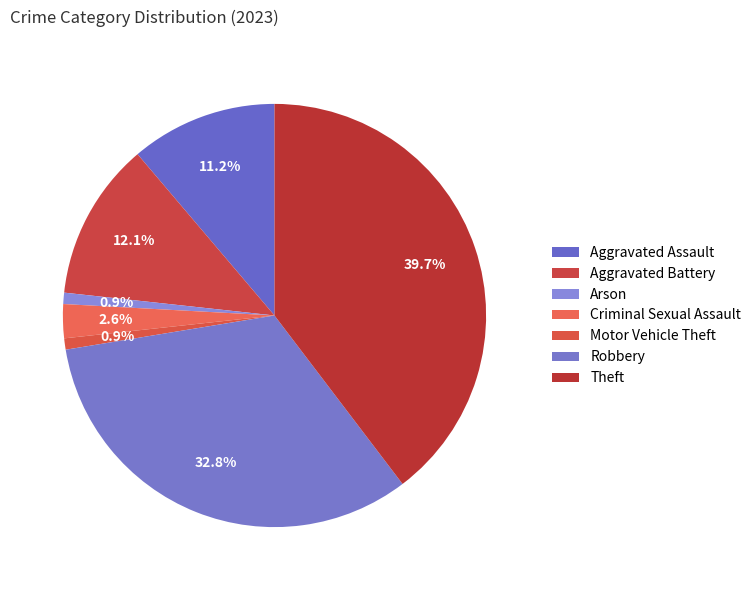

What is the largest slice in the pie chart?

Theft